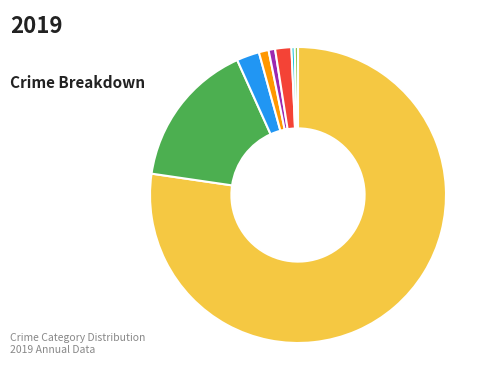

Is there any slice that represents more than half of the pie?

Yes